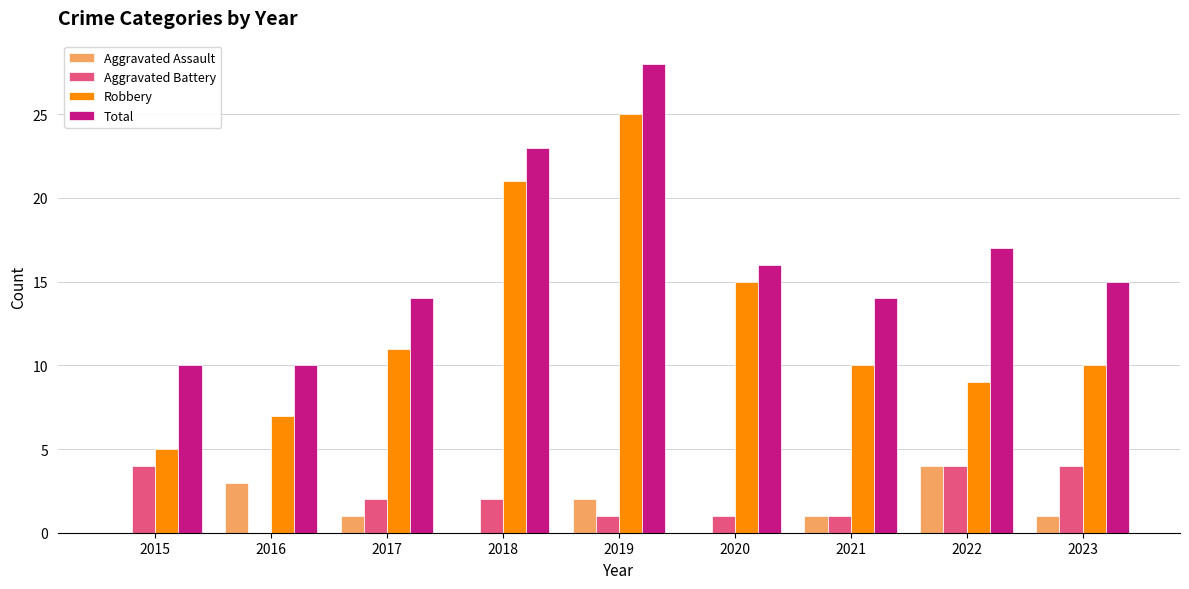

What value does the Aggravated Assault series have at 2022?

4